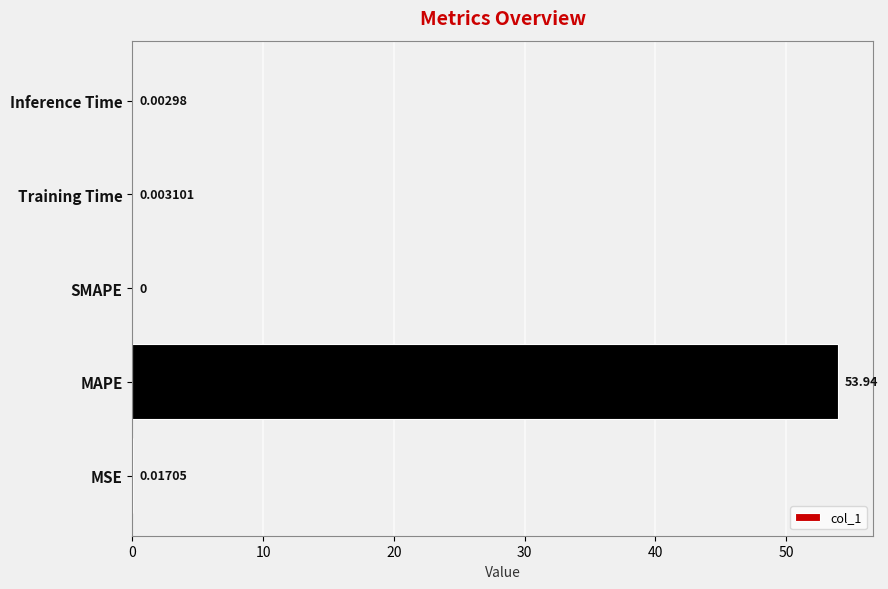

Are the bars horizontal?

Yes